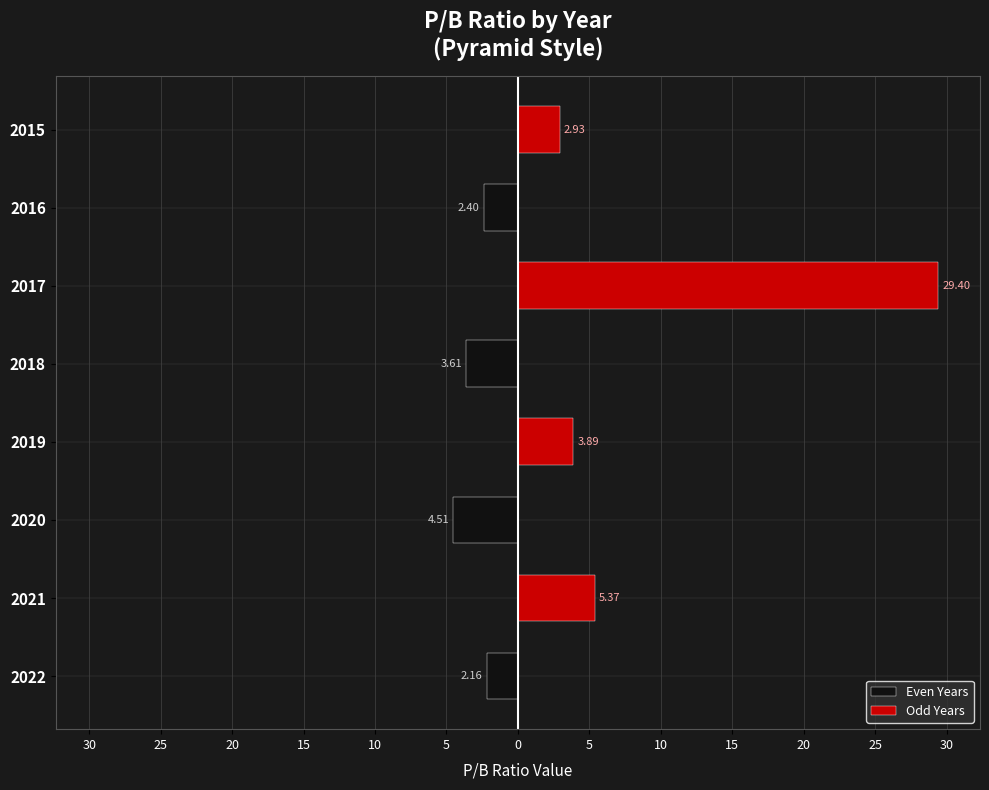

Which series has the largest total across all categories?

Odd Years